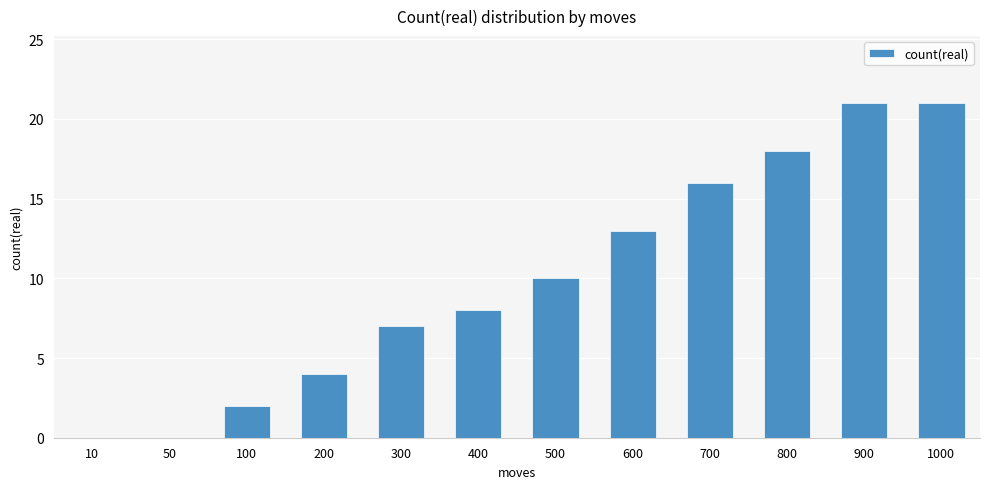

Where is the data nearest to the value 10?

500